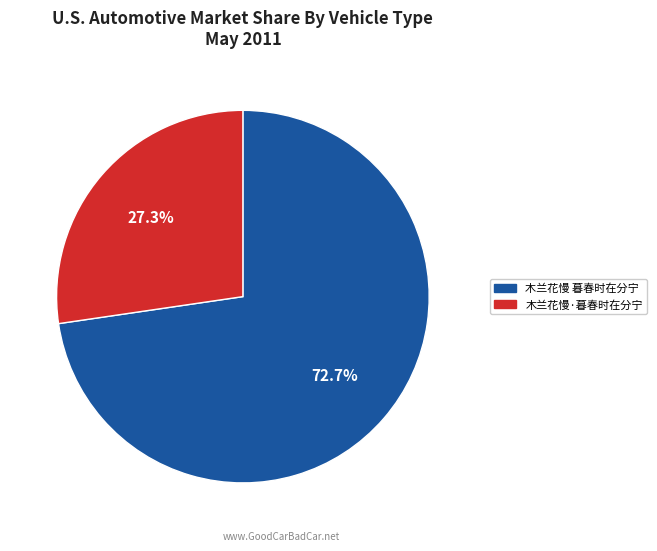

How many slices are in this pie chart?

2